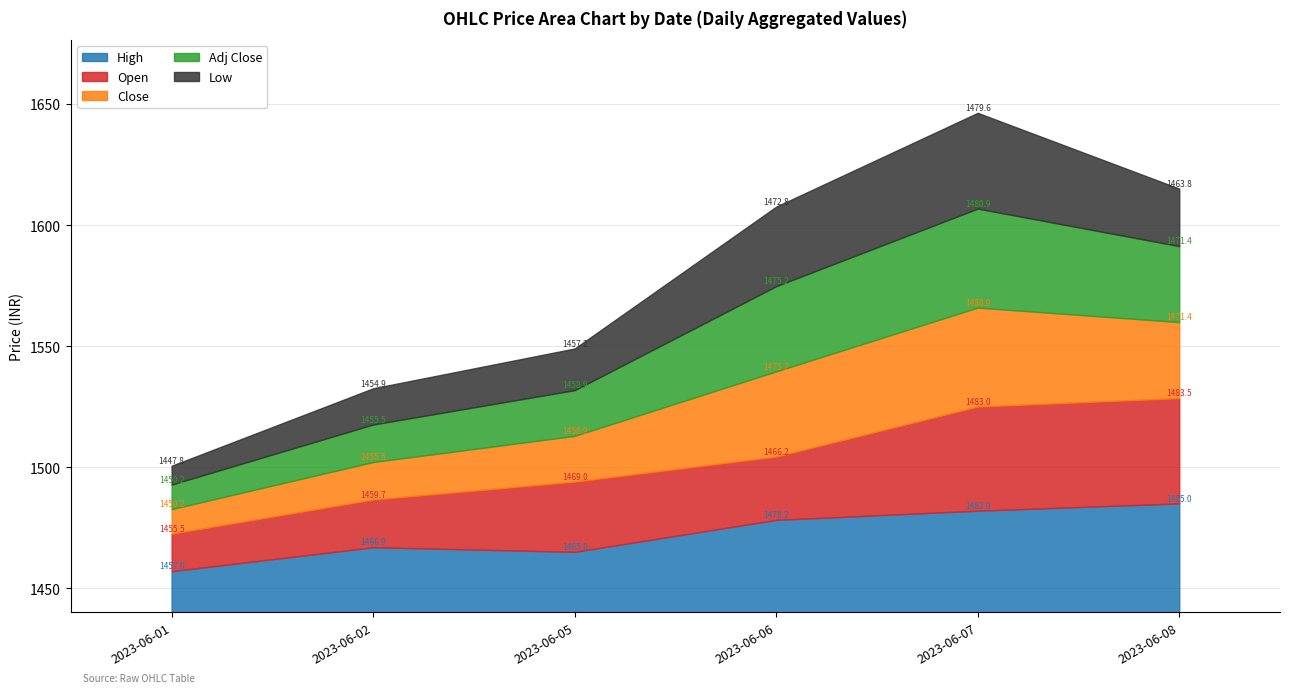

What is the minimum value shown in the chart?

1447.8